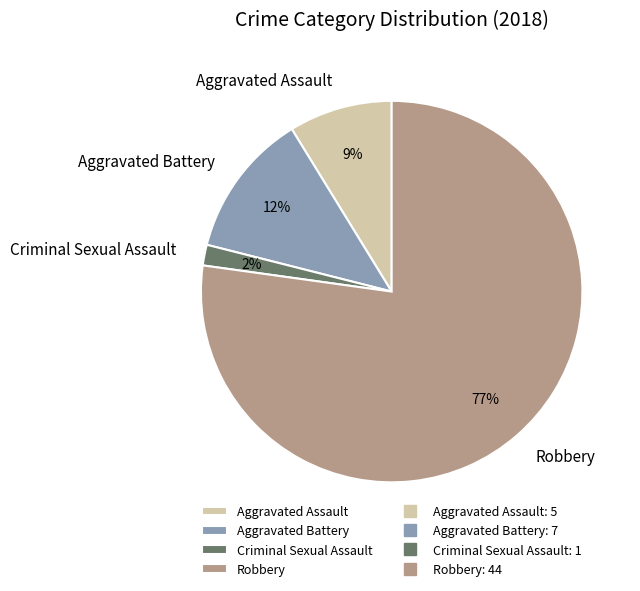

True or false: Robbery accounts for 77% of the total.

True